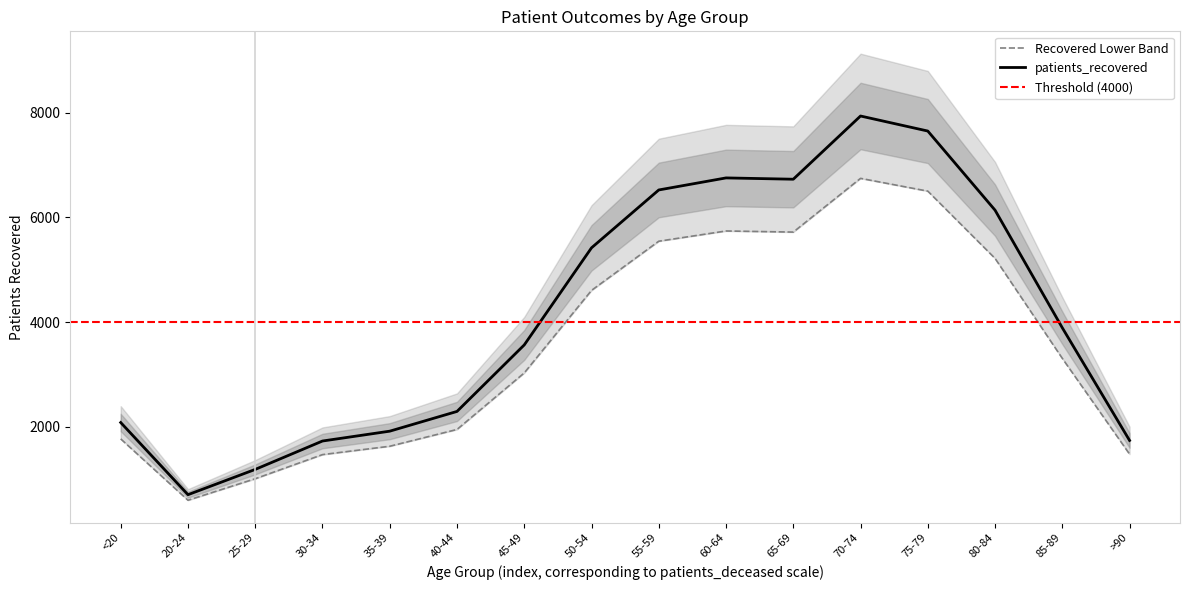

Where is the first local maximum?

60-64